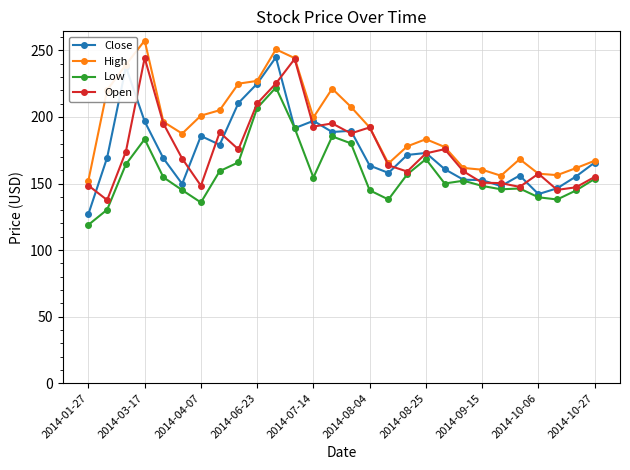

Which series has the largest total across all categories?

High